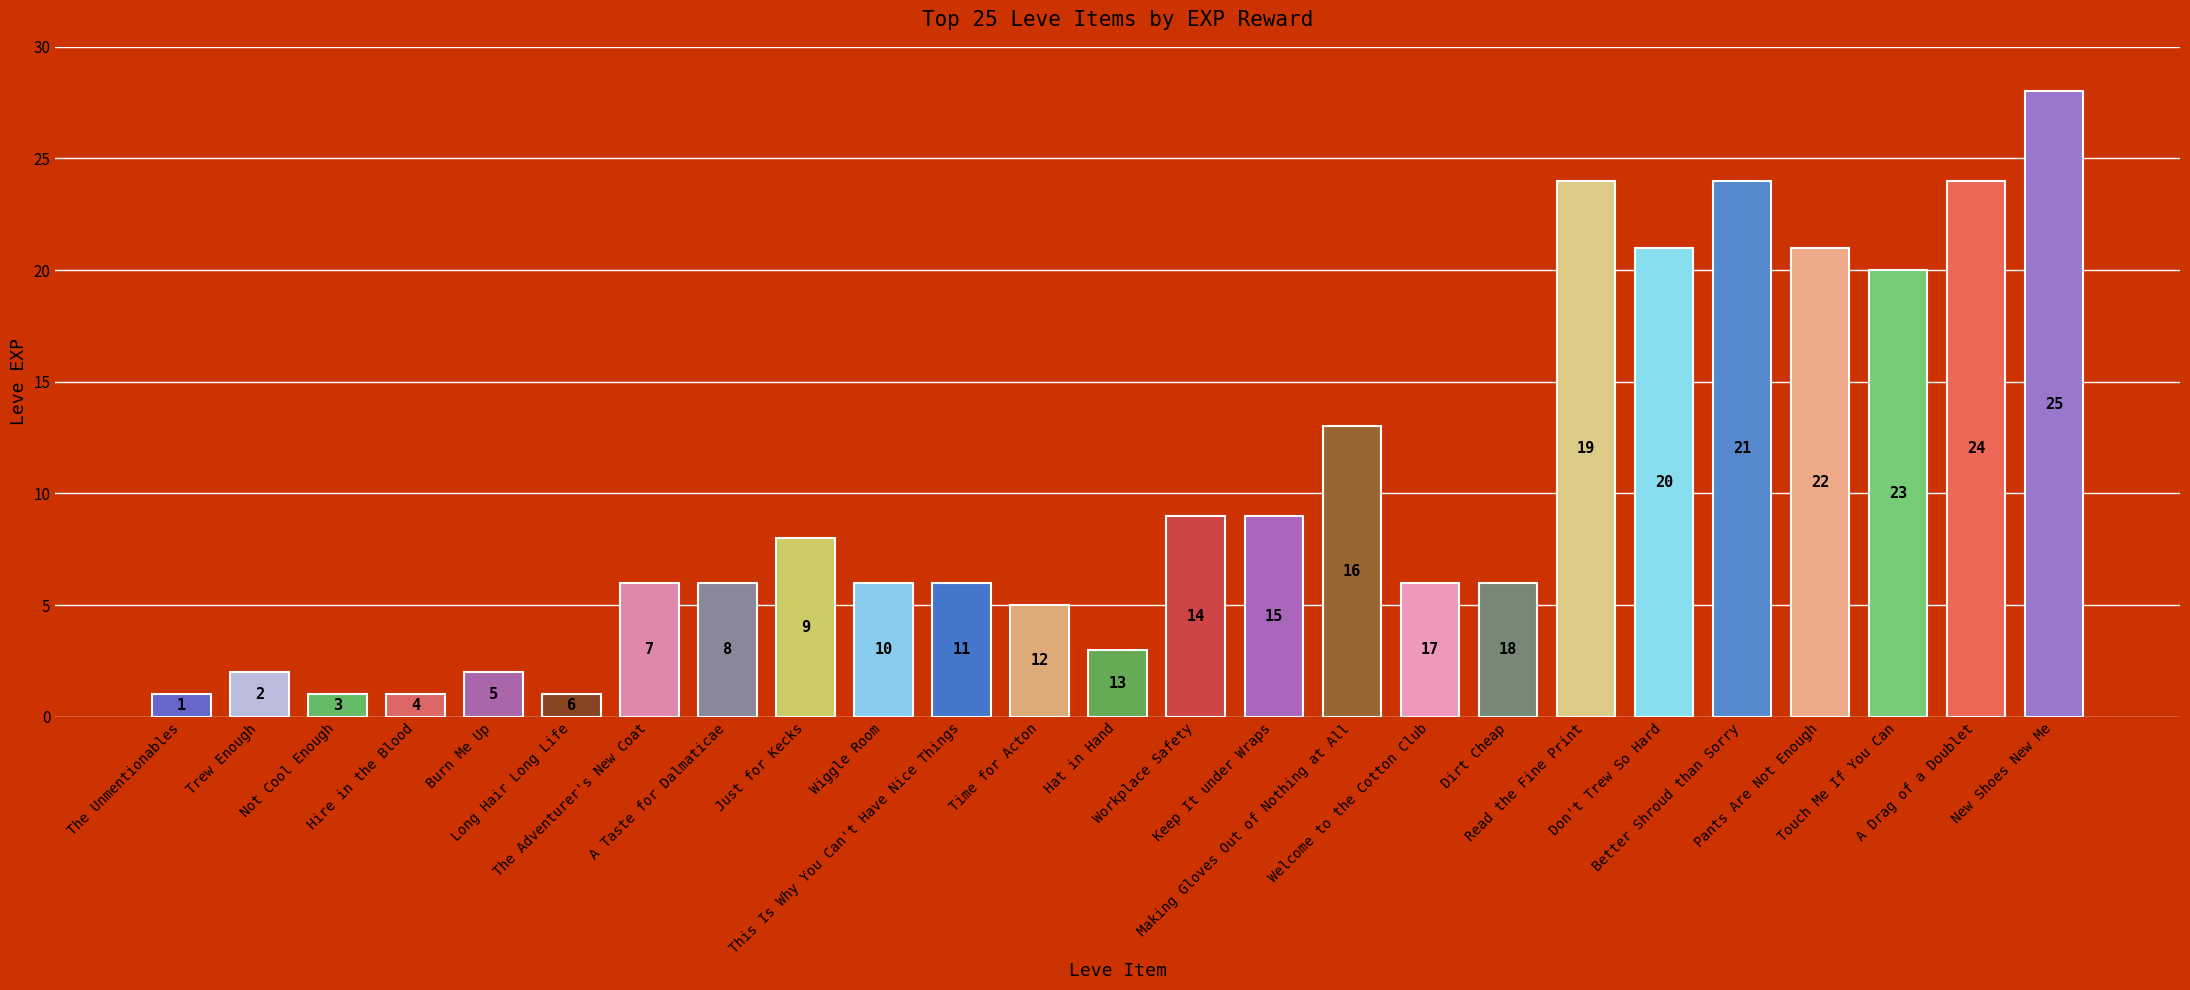

What is the difference between the maximum and minimum values?

27